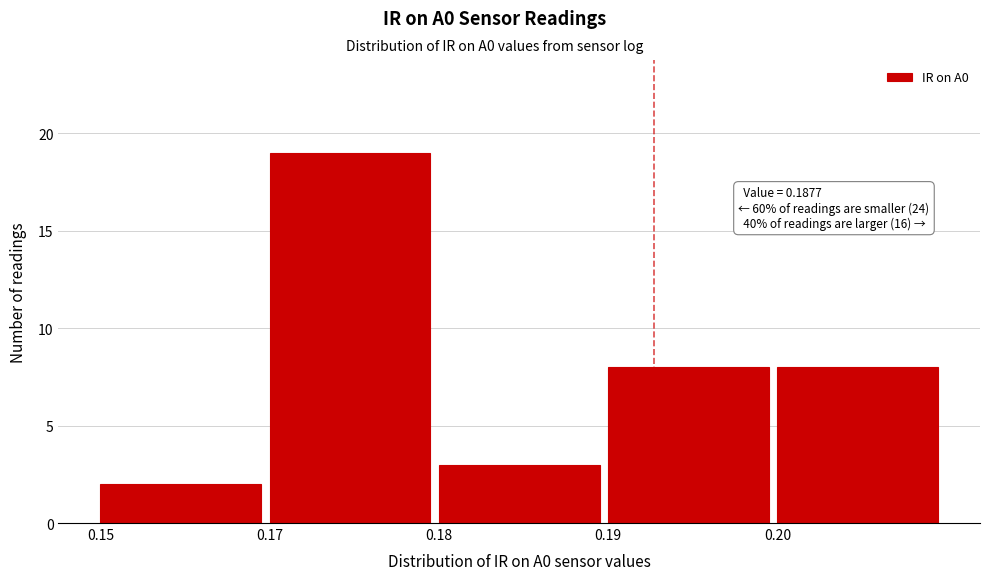

Reading right to left, list all the values displayed in this chart.

8	8	3	19	2